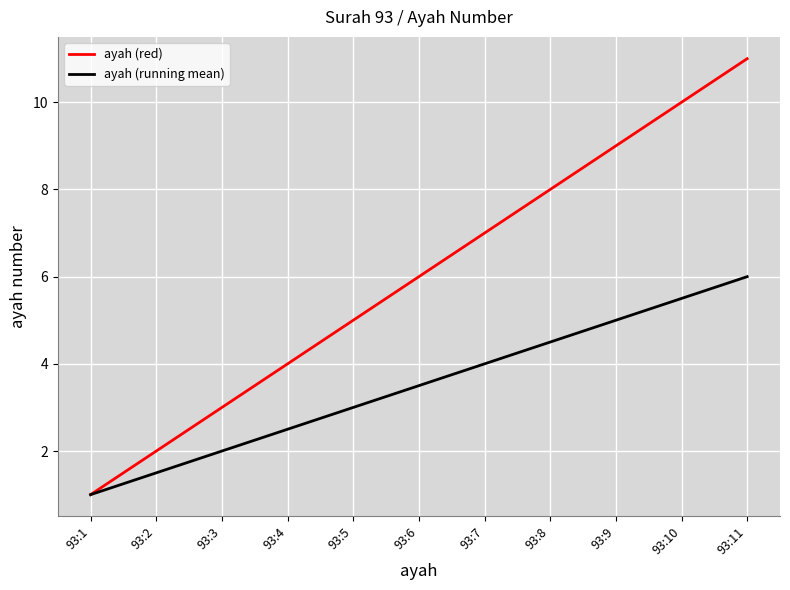

Which category has the highest value across all series?

93:11